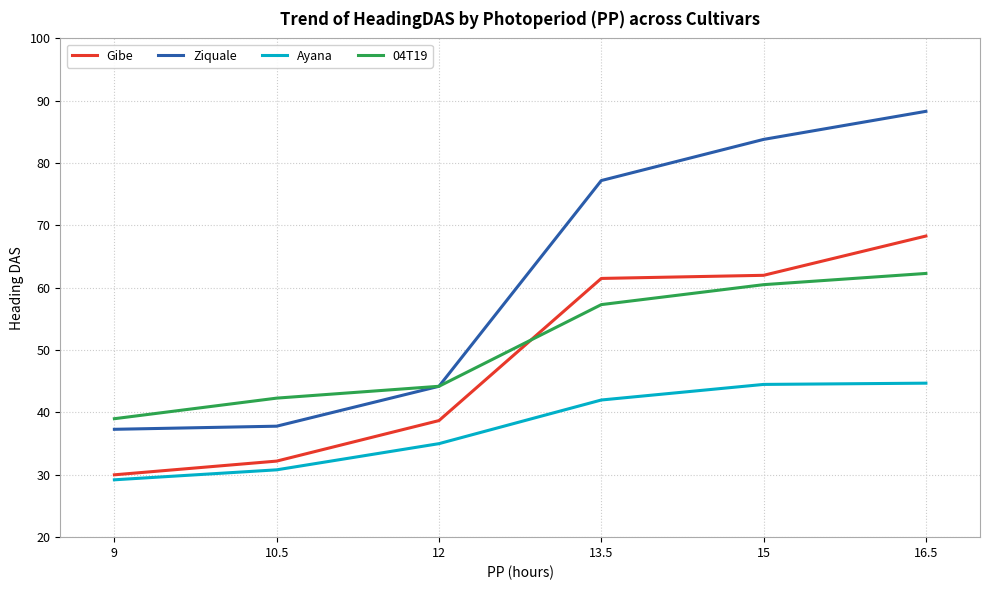

How many series are shown in this chart?

4